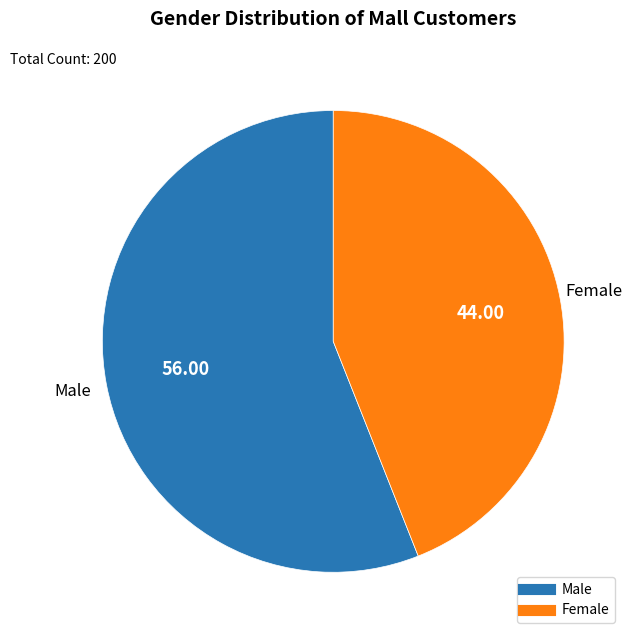

Is Female the majority of the pie?

No